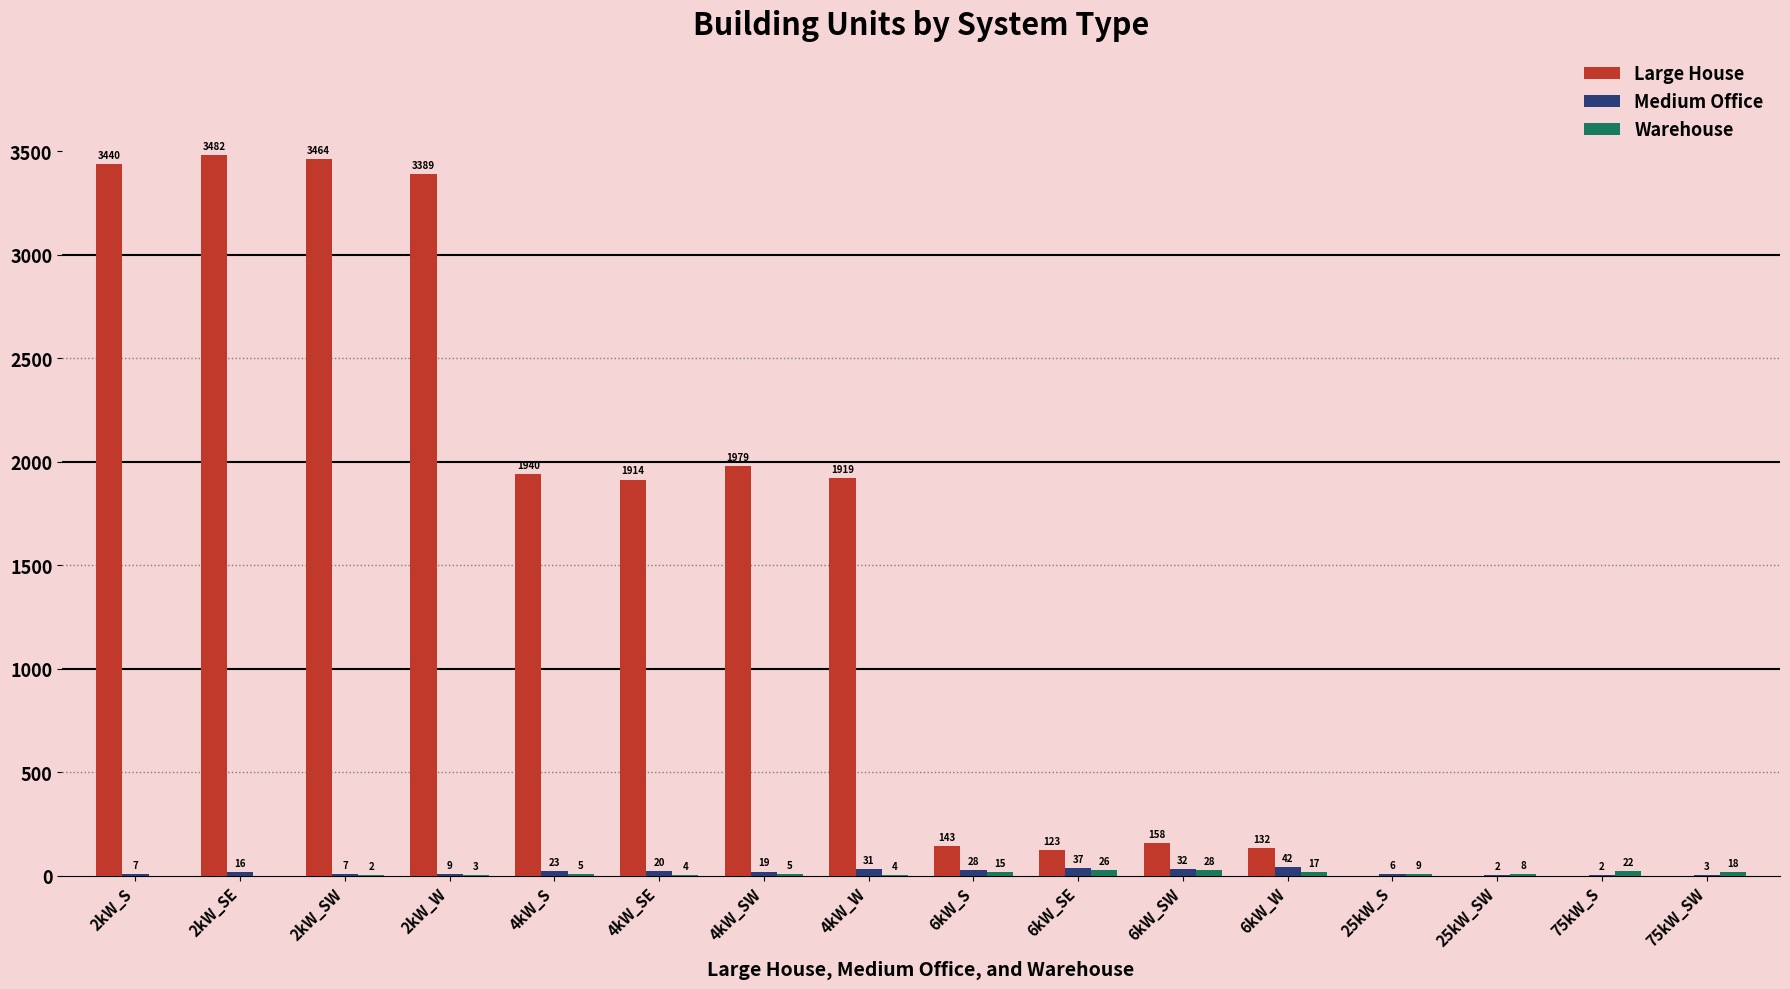

At which category does the chart reach its peak across all series?

2kW_SE